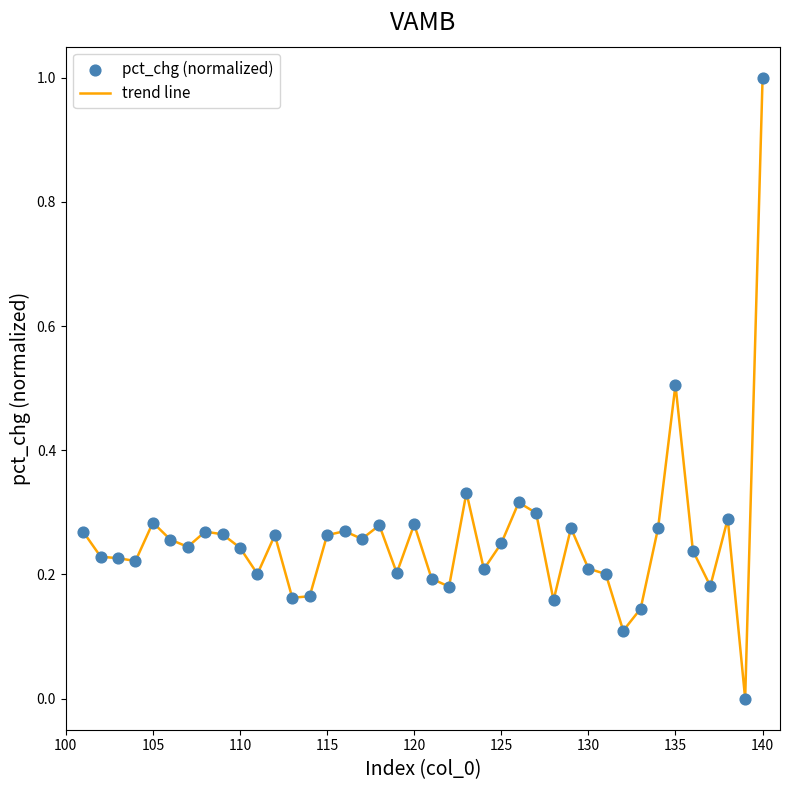

What is the maximum value shown in the chart?

1.0